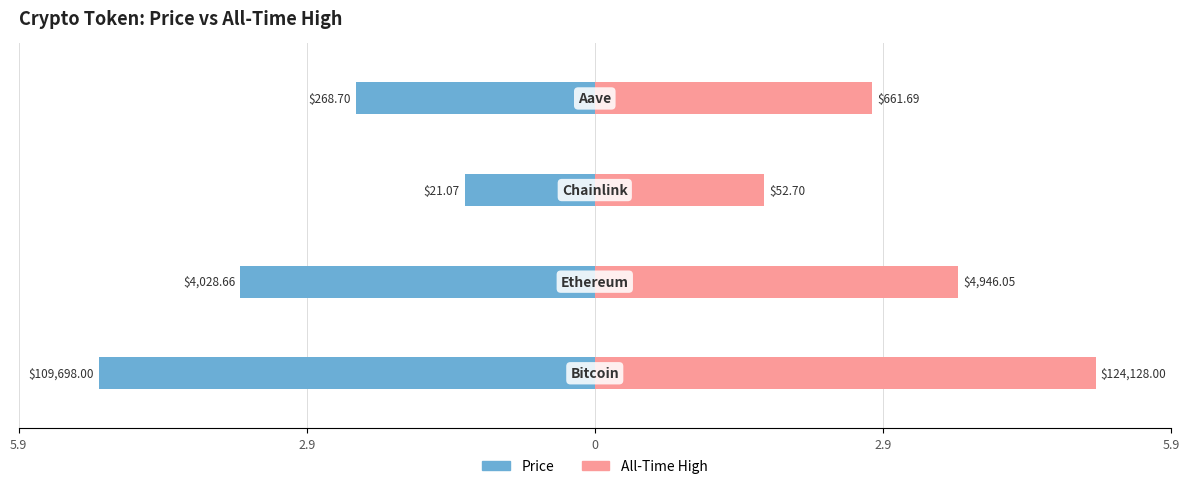

List the series in order of their overall mean, lowest first.

price, allTimeHigh